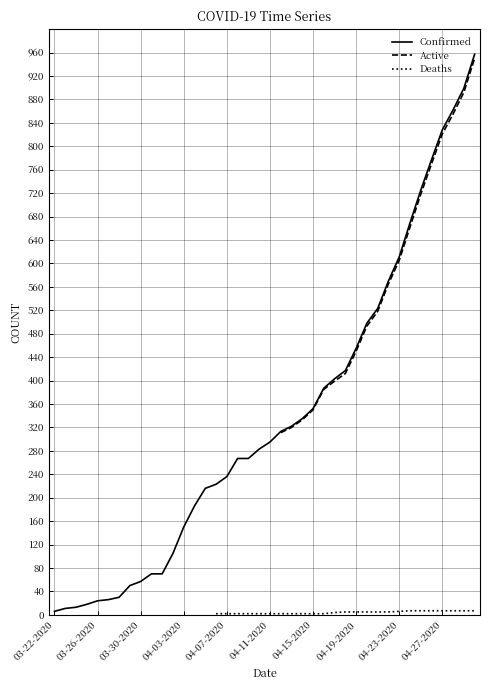

True or false: Confirmed and Active cross at least once.

False